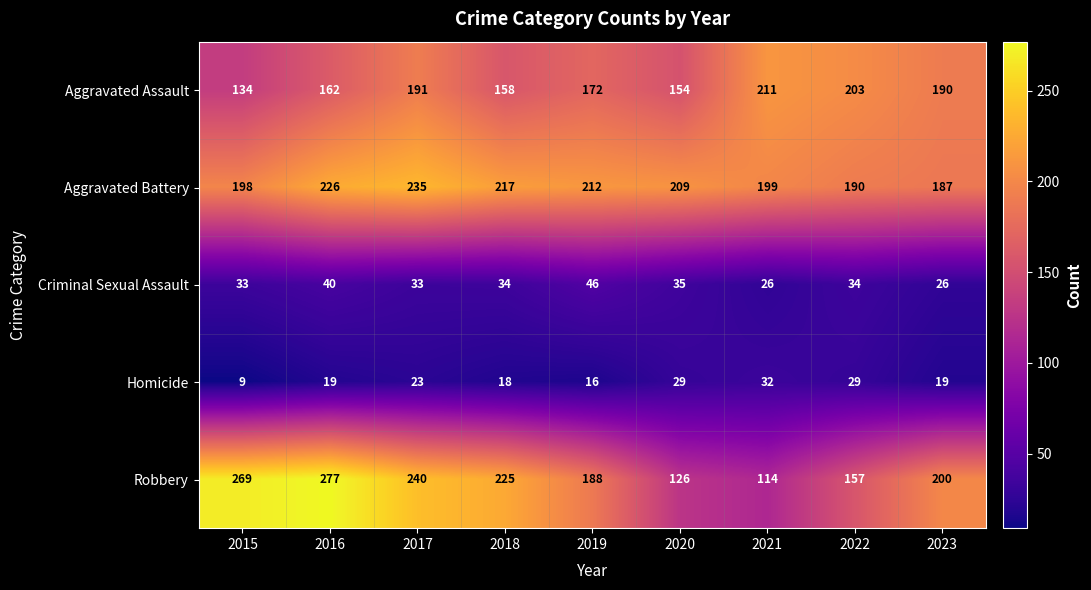

How many categories are shown in the chart?

9